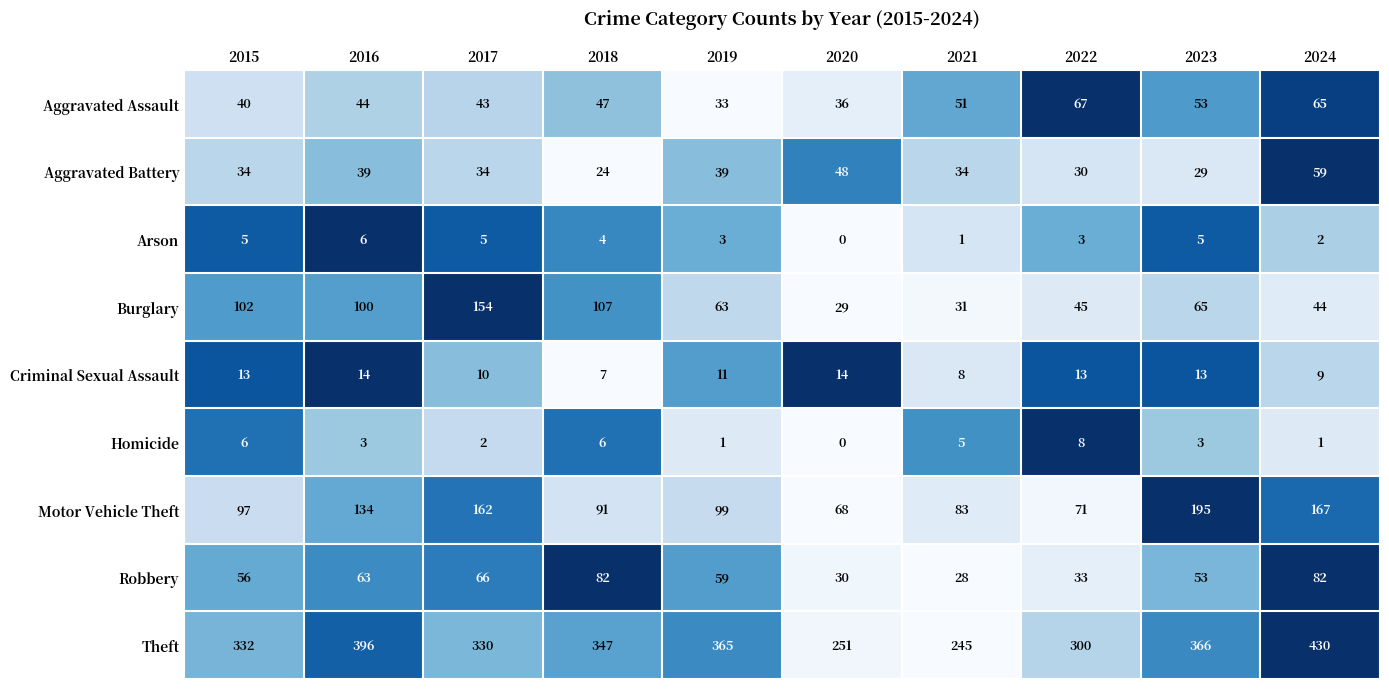

What is the sum of the Aggravated Battery values at 2022 and 2016?

69